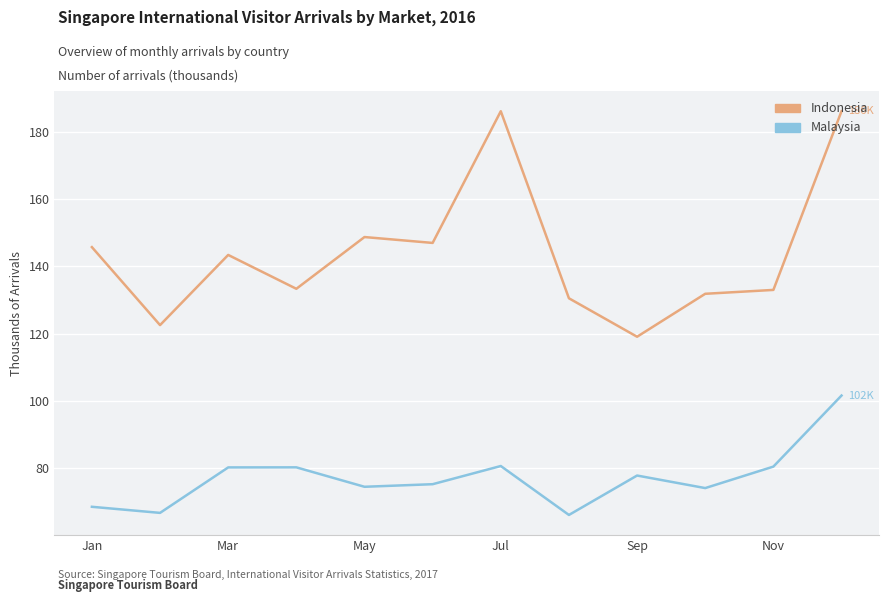

What is the difference between the maximum and minimum values in the Indonesia series?

67.2